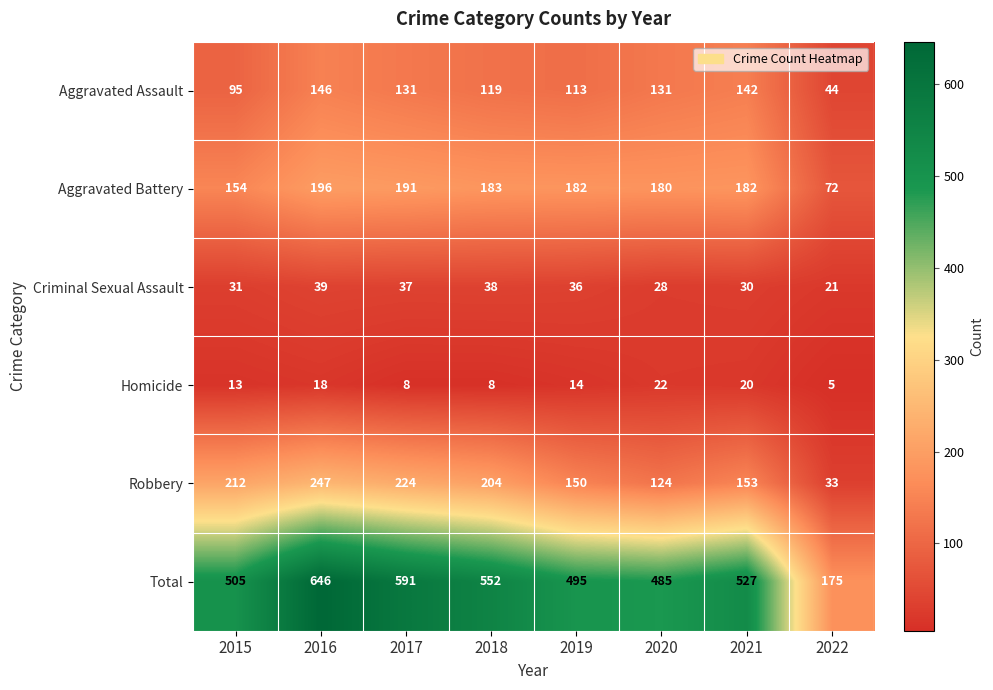

What is the average value of the Aggravated Assault series?

115